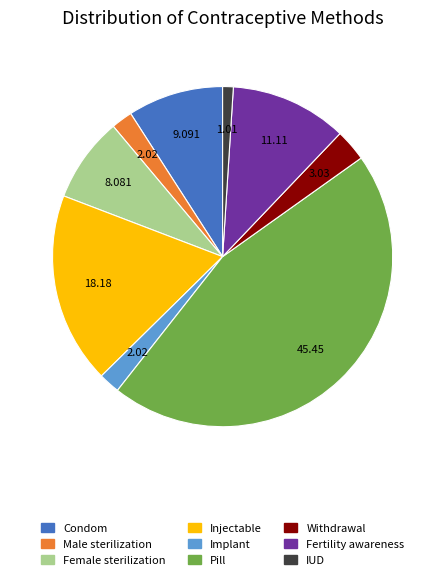

Which category has the smallest portion of the pie?

IUD